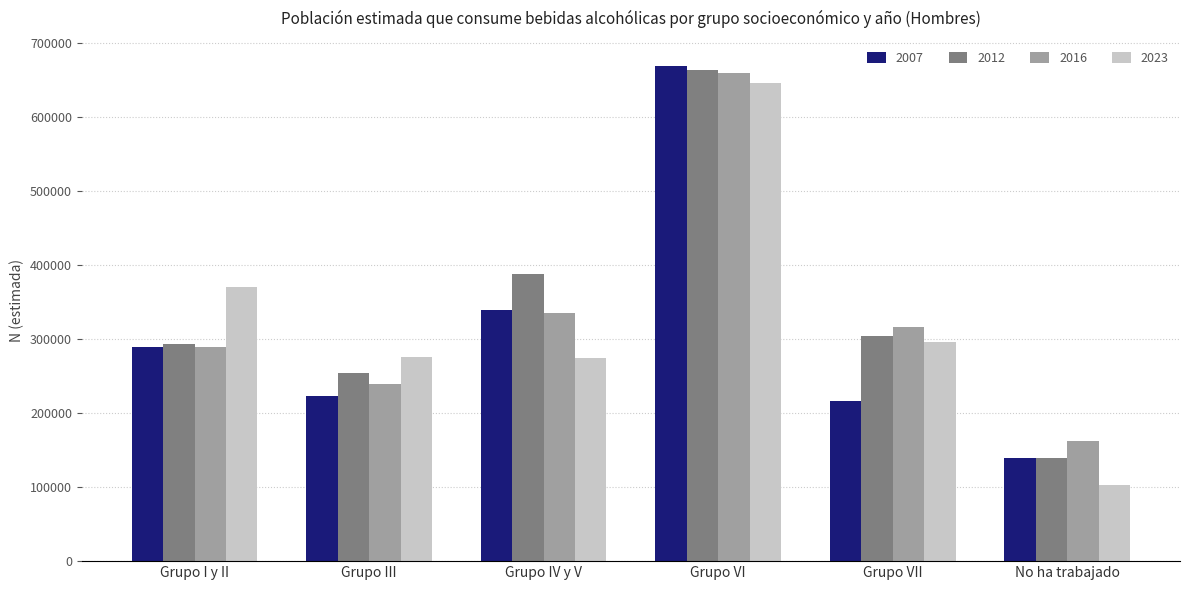

Which series changed the most between Grupo III and No ha trabajado?

2023